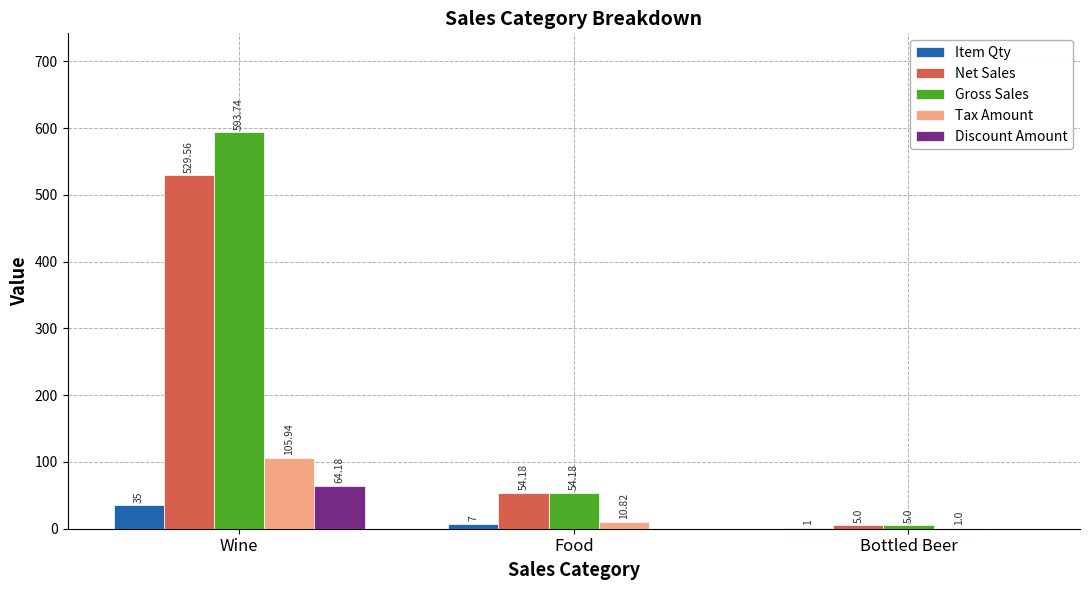

What is the average value of the Item Qty series?

14.3